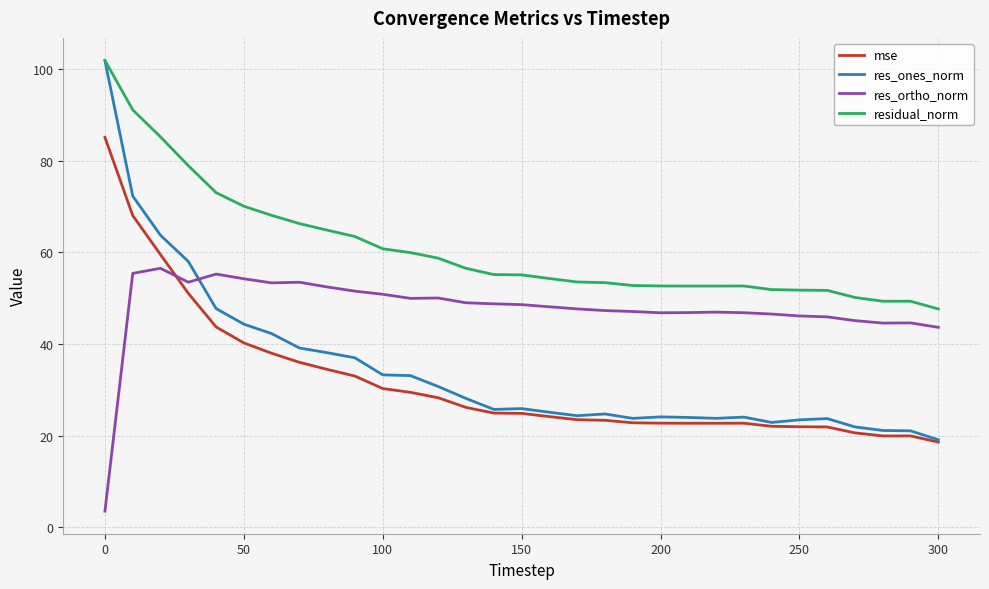

How many times do mse and res_ortho_norm cross each other?

1